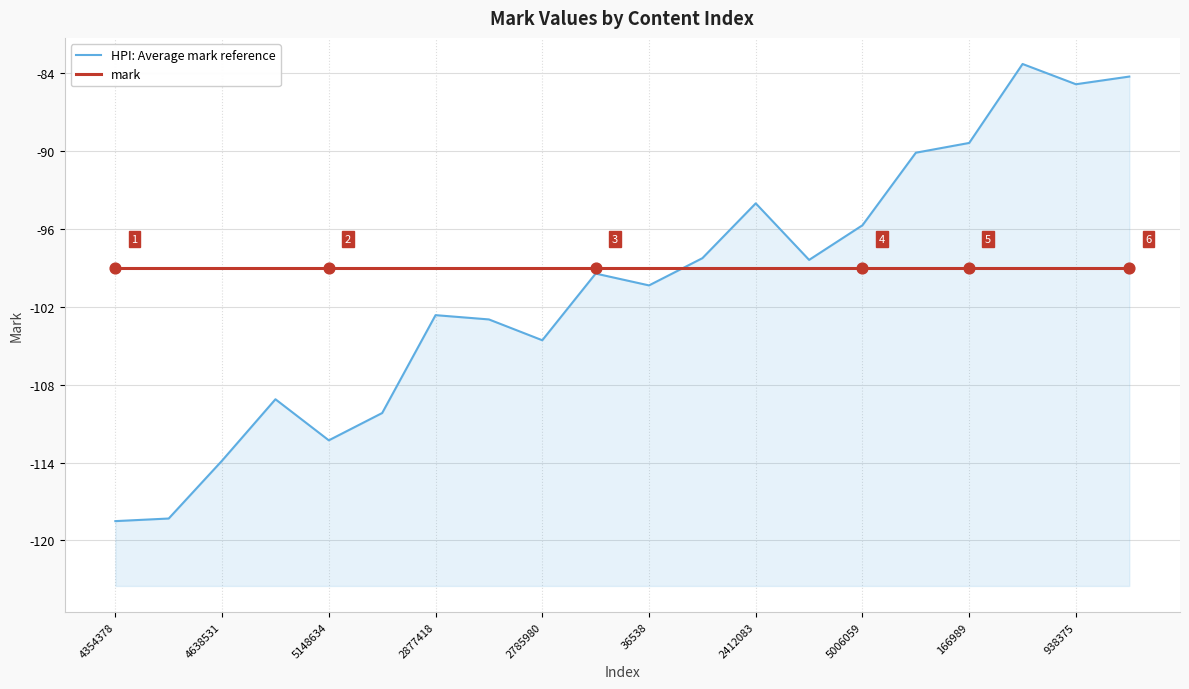

At how many categories does at least one series exceed -111?

20